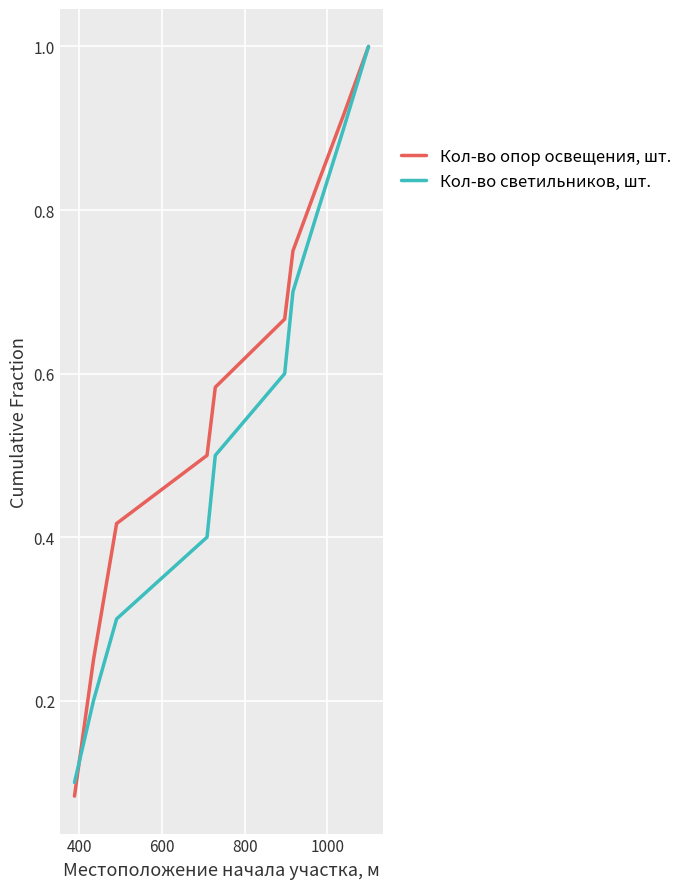

Which series has the largest total across all categories?

Кол-во опор освещения, шт.